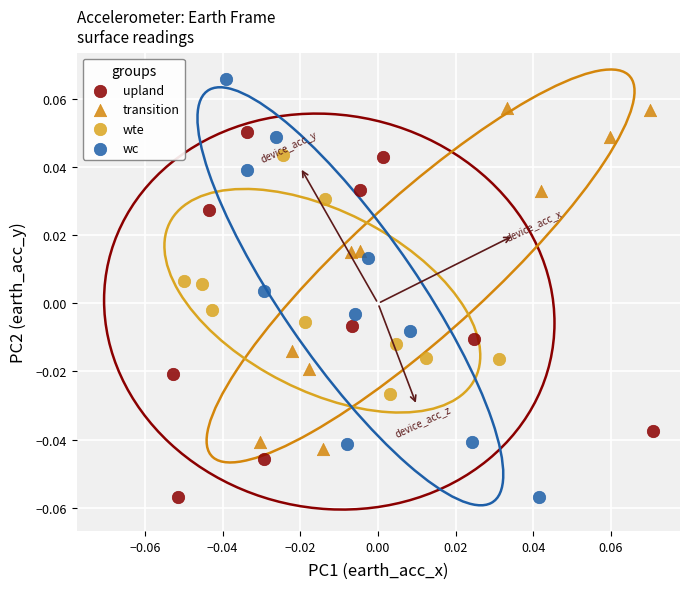

What are all the series names shown in the legend?

upland, transition, wte, wc